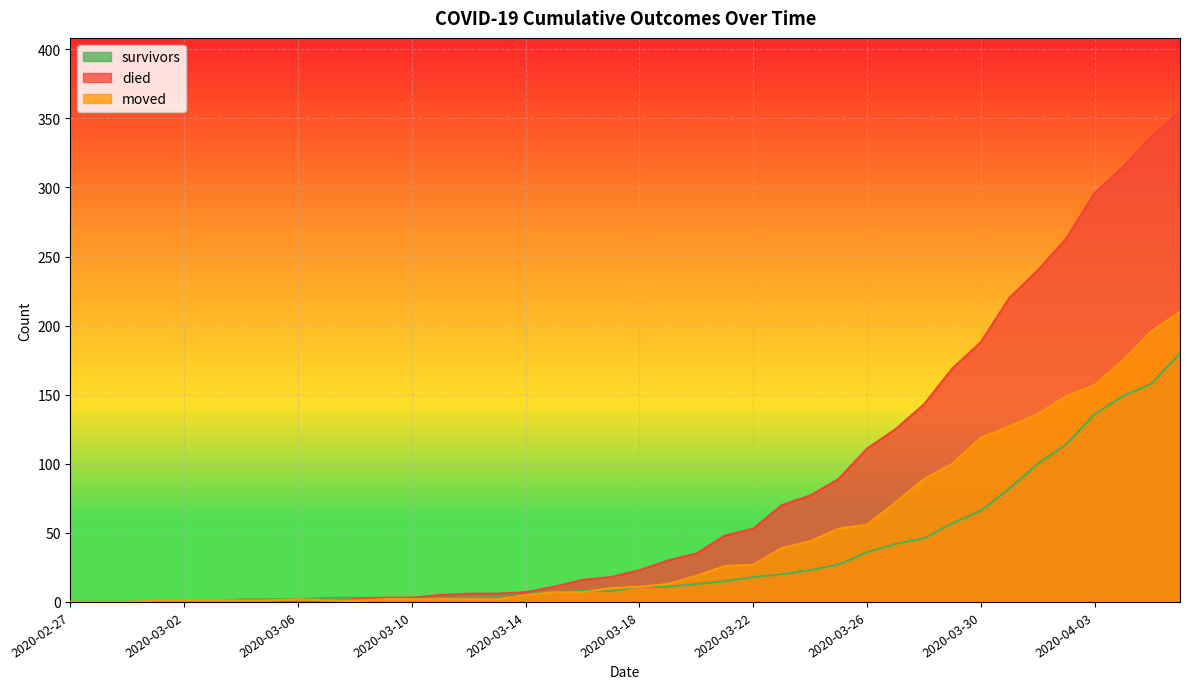

True or false: died and survivors cross at least once.

False